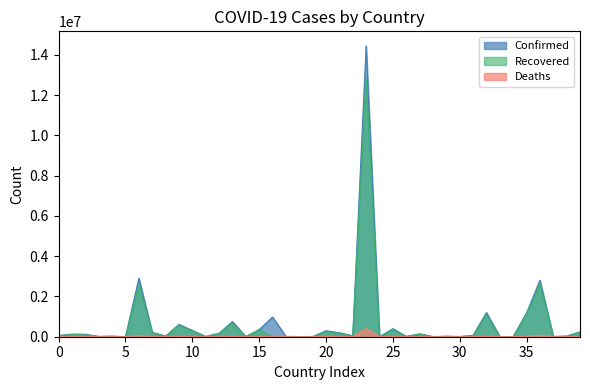

List the series in order of their peak value, highest first.

Confirmed, Recovered, Deaths